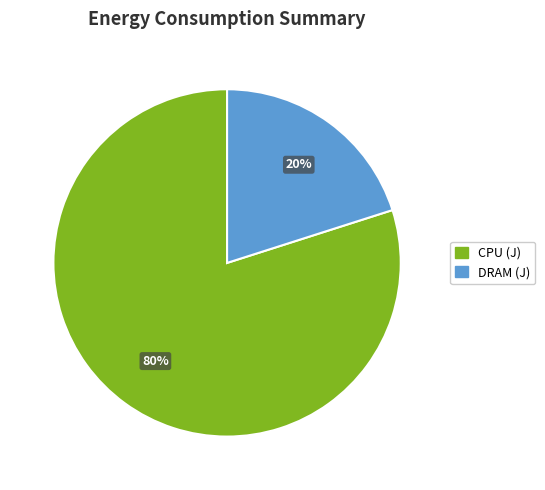

Is the sum of CPU (J) and DRAM (J) greater than half?

Yes